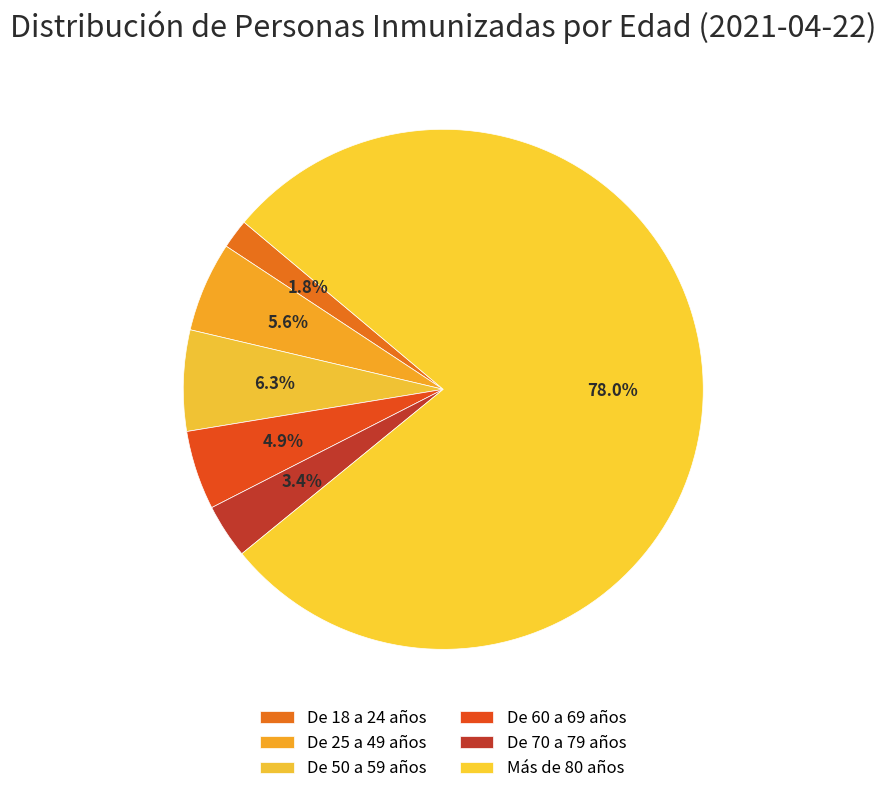

What percentage is the Más de 80 años slice, to the nearest percent?

78%